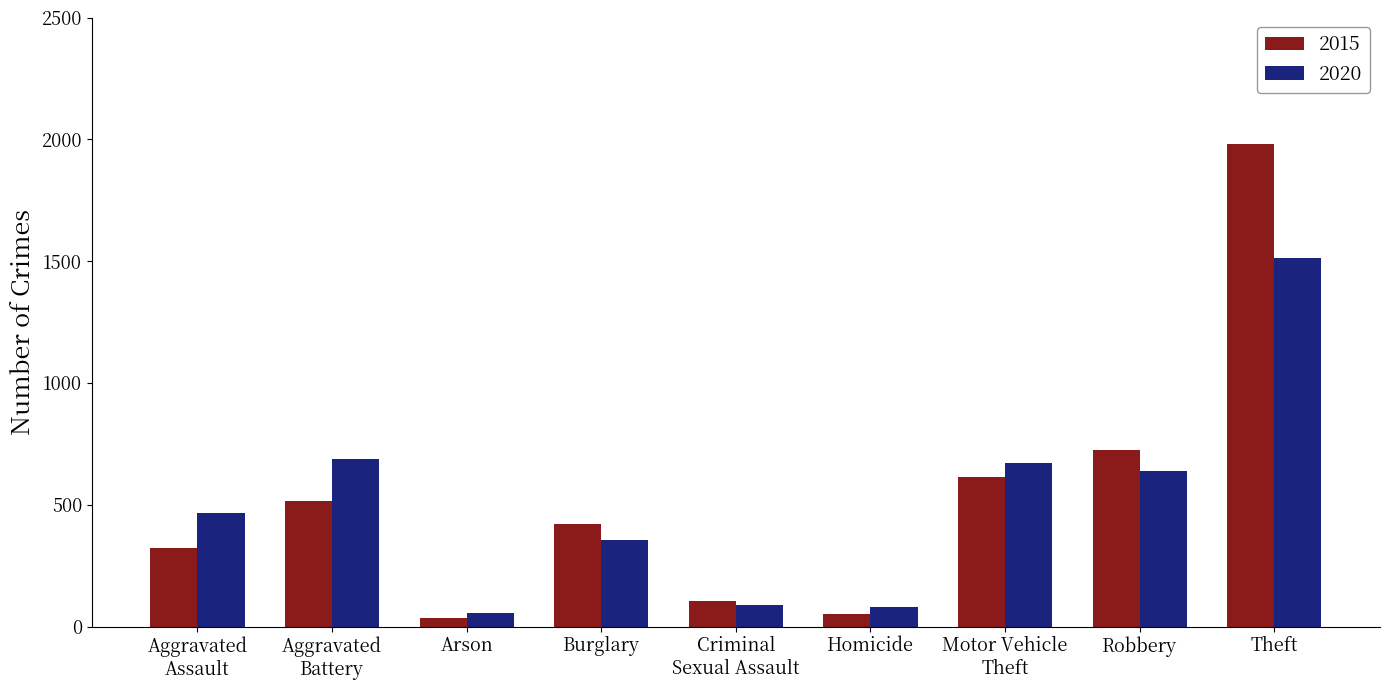

What is the maximum value for 2020?

1512